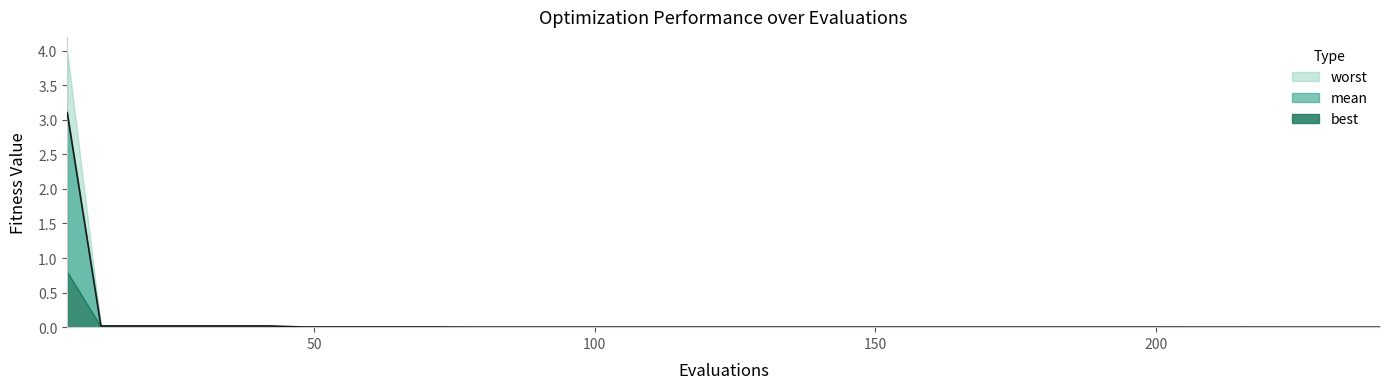

What are all the series names shown in the legend?

mean, best, worst